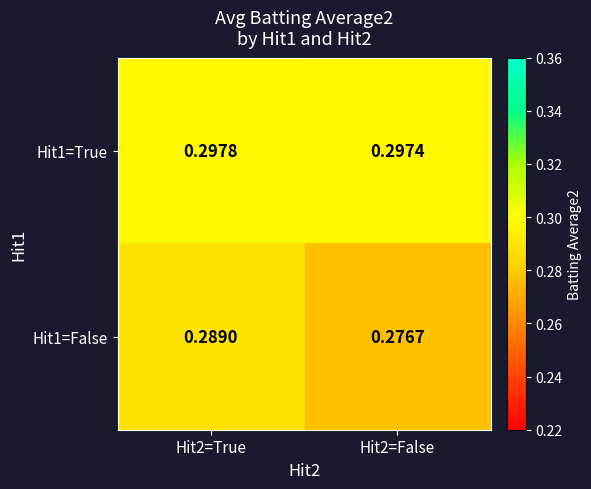

Is the value of Hit1=True at Hit2=False greater than the value of Hit1=False at Hit2=False?

Yes